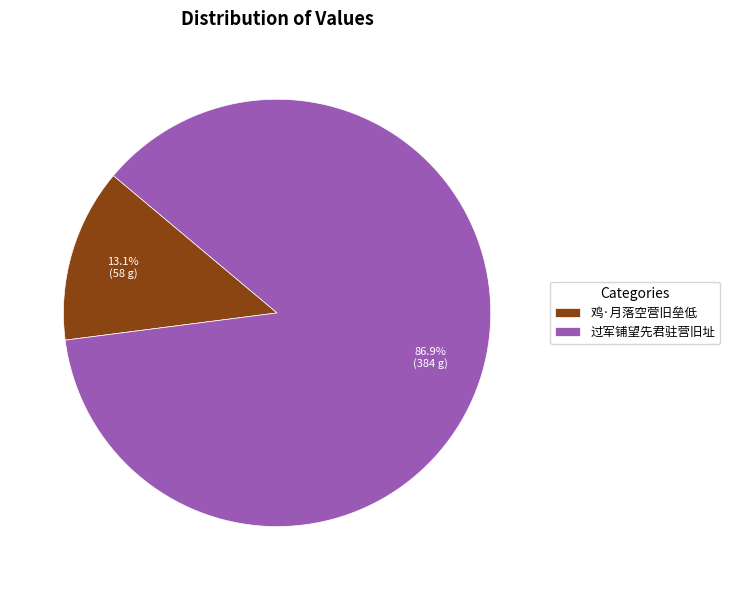

What is the smallest slice in the pie chart?

鸡·月落空营旧垒低